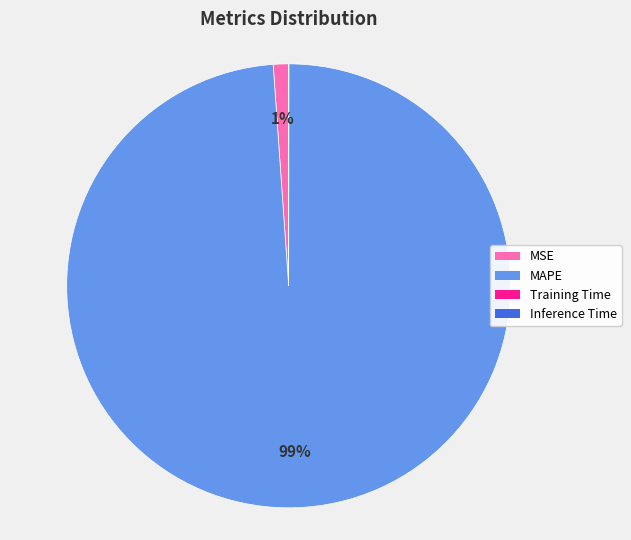

To the nearest percent, what is the average slice percentage?

25%